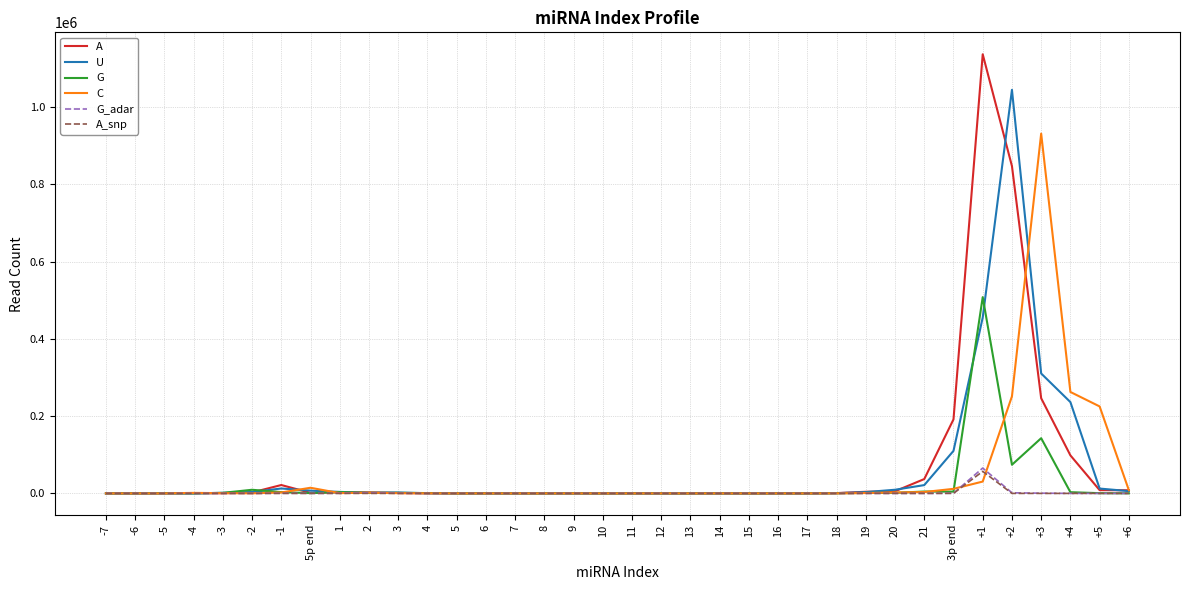

Does the chart display data point markers on the line(s)?

No